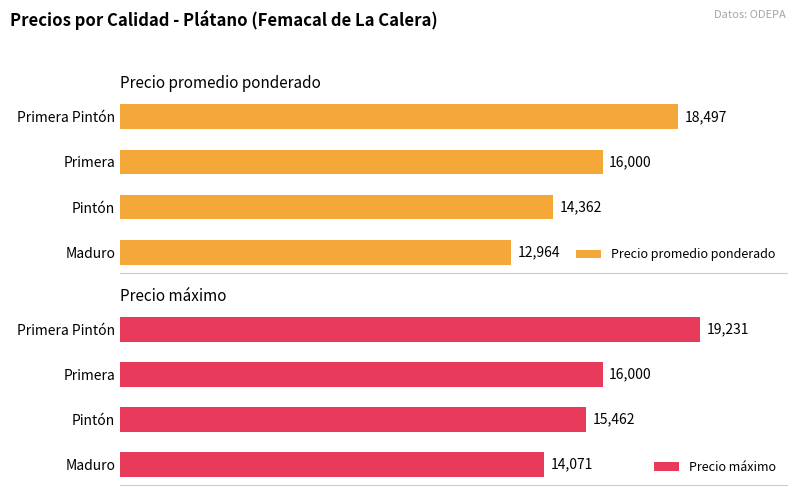

Where is Precio promedio ponderado nearest to the value 15730?

Primera